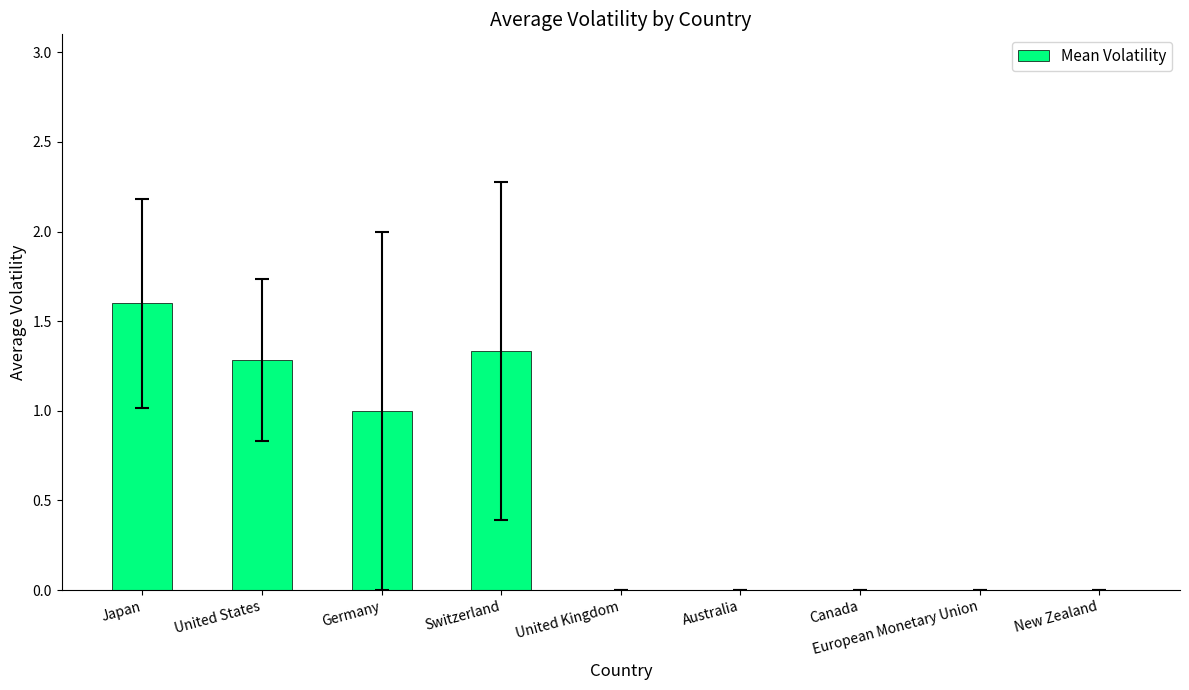

What value does the data have at Germany?

1.0